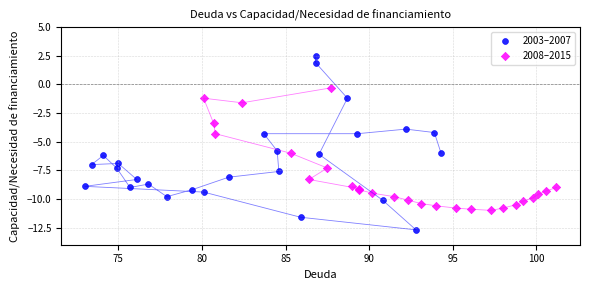

Which series reaches the minimum Y coordinate?

2003–2007